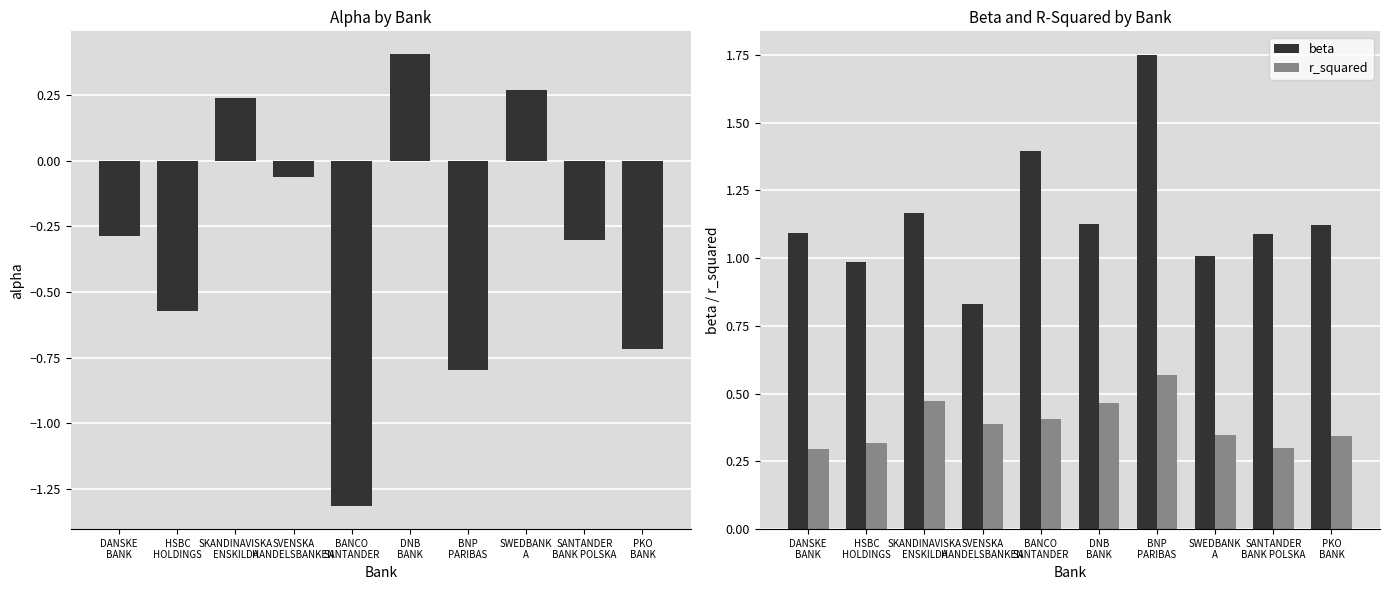

At which category is the sum across all series the highest?

DNB
BANK